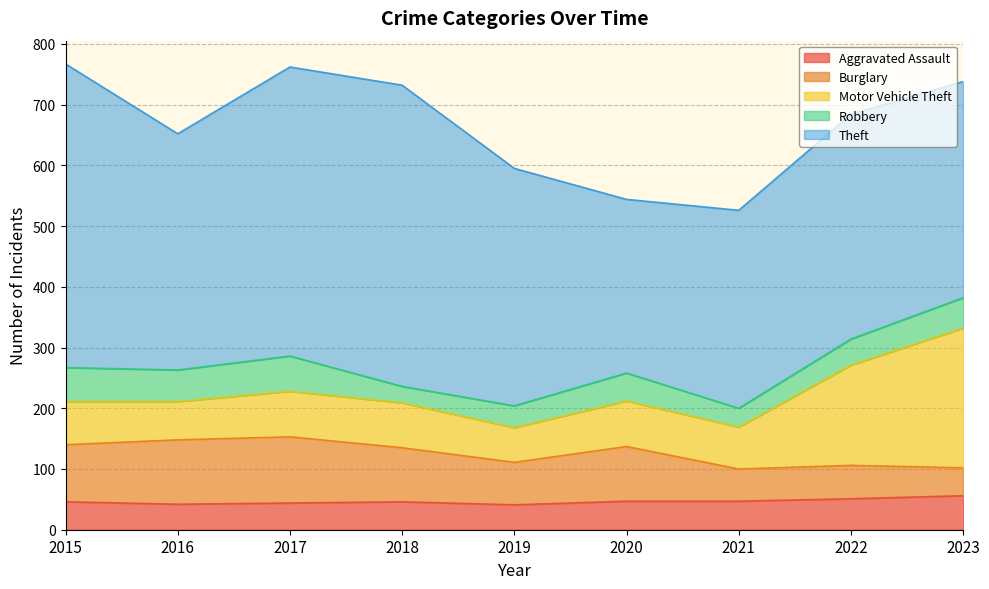

What is the total value across all series at 2023?

738